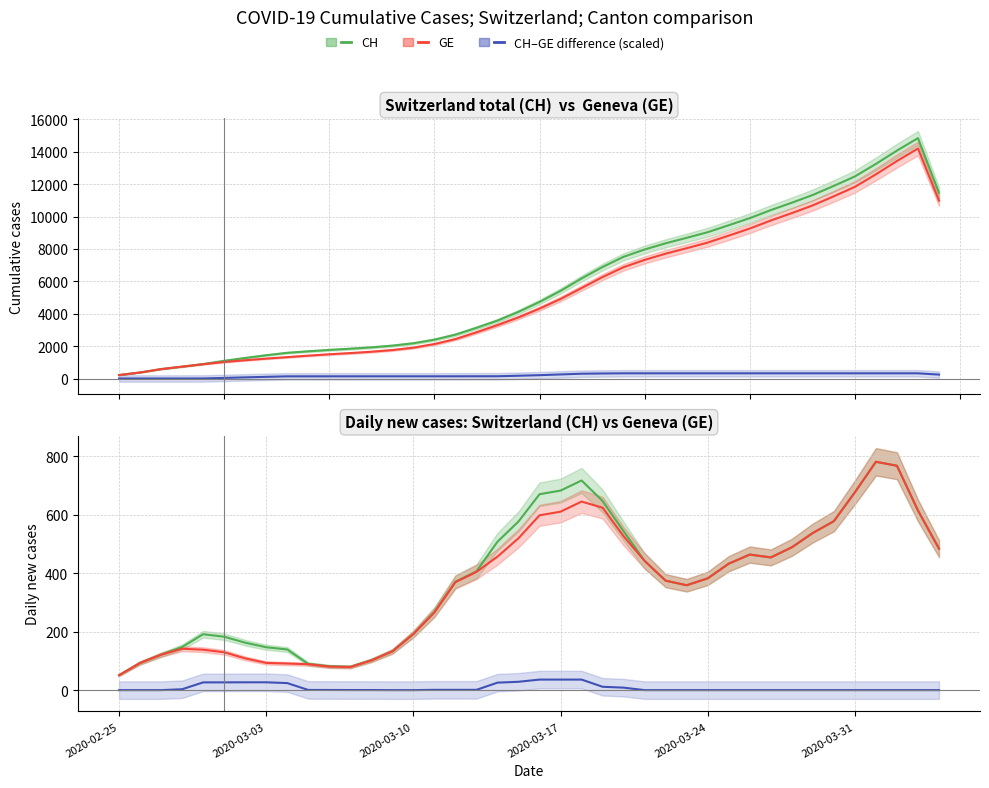

The CH series shows 382.6 at 2020-03-24. True or false?

True